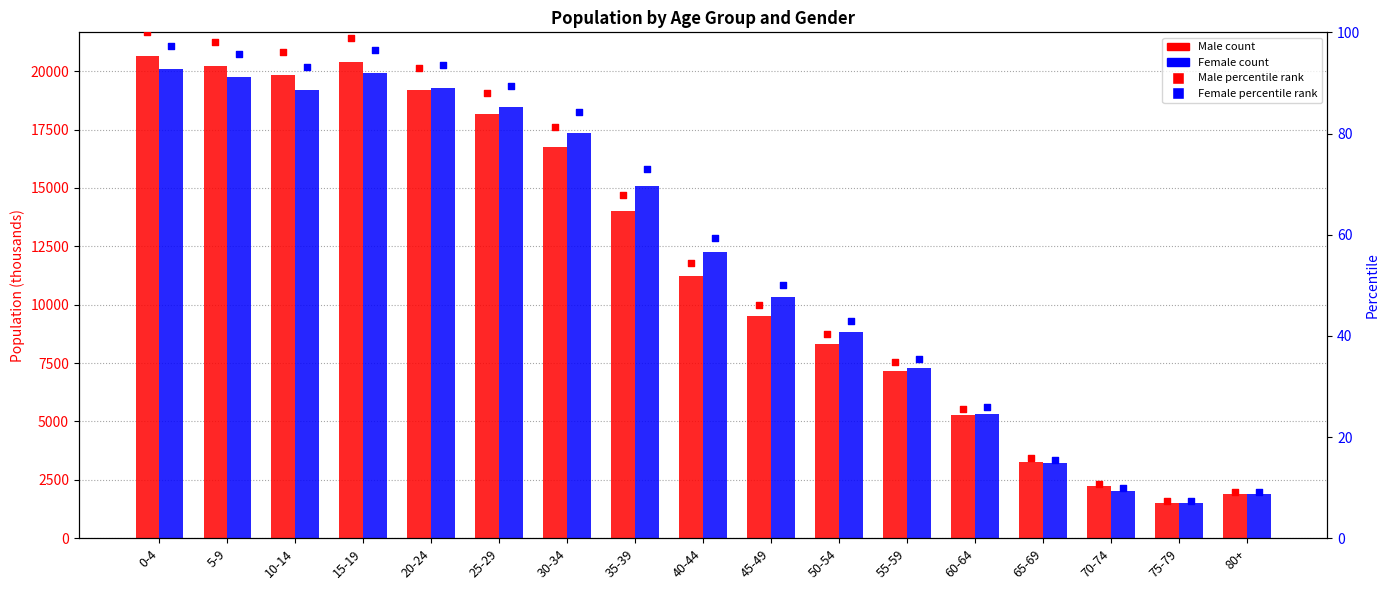

At which category is the sum across all series the highest?

0-4